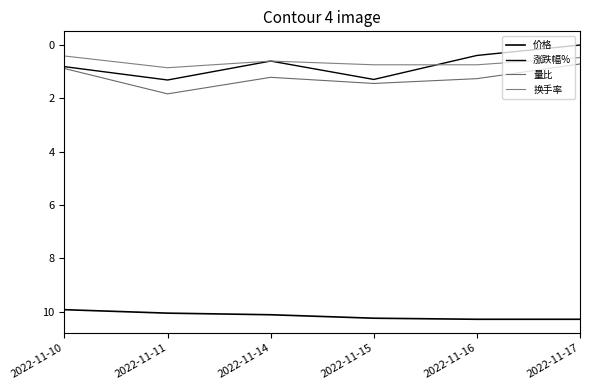

How many lines are shown in the chart?

4